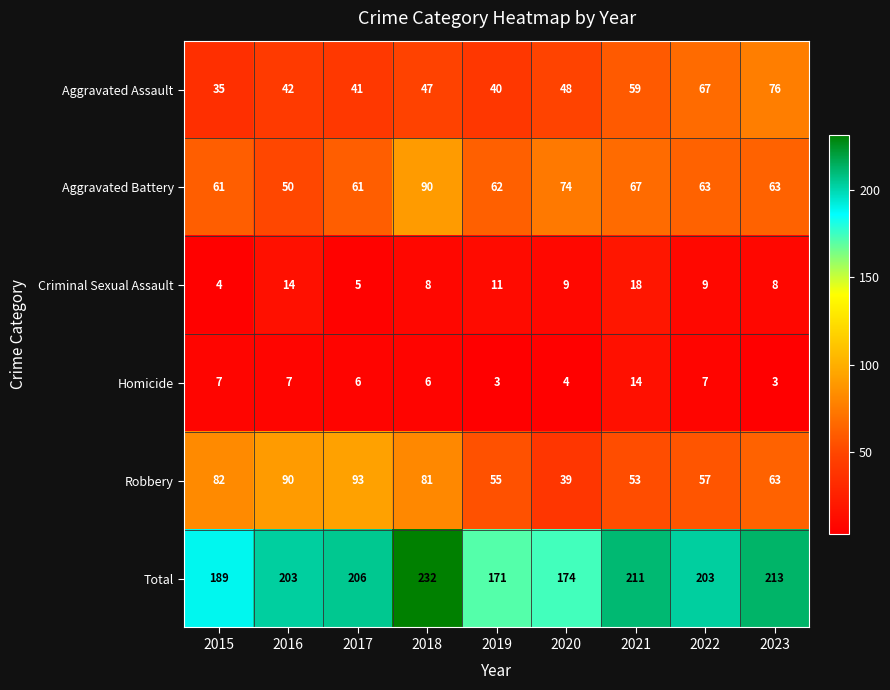

At 2016, list the series in order from largest to smallest.

Total, Robbery, Aggravated Battery, Aggravated Assault, Criminal Sexual Assault, Homicide